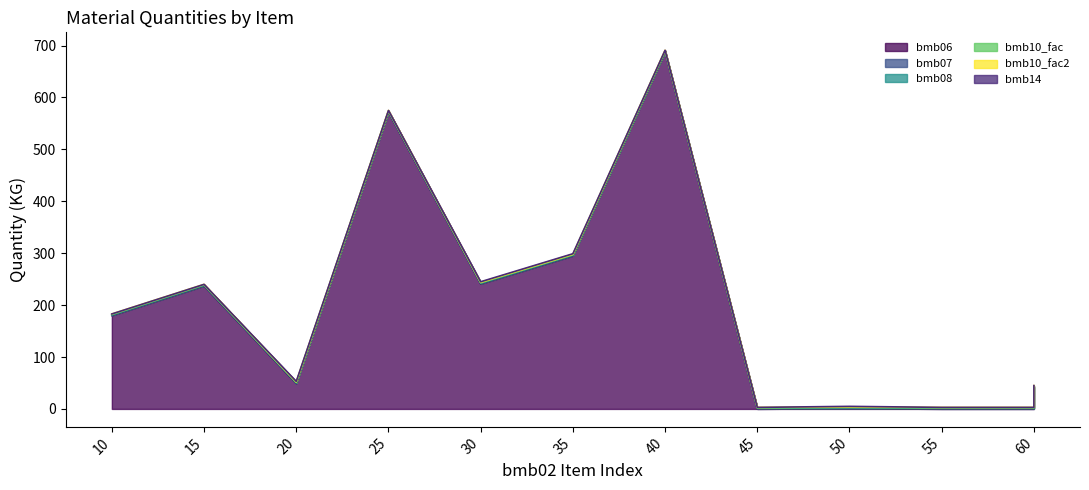

True or false: bmb08 and bmb10_fac cross at least once.

False